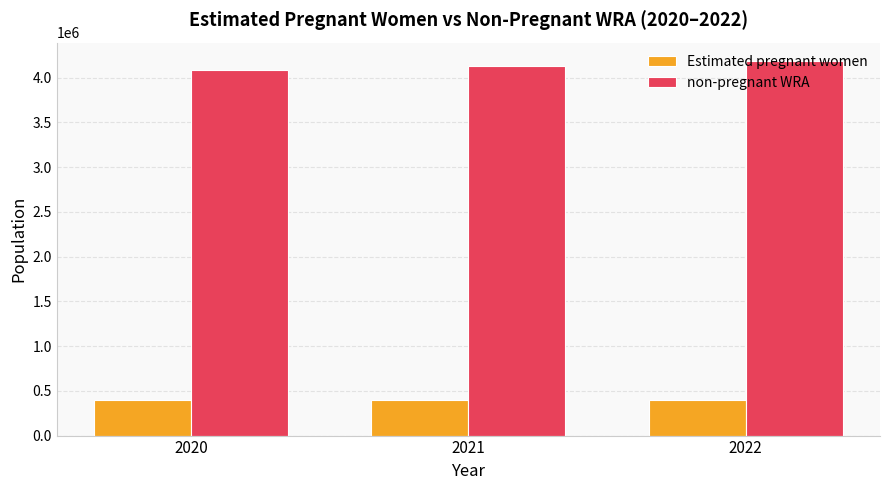

What is the value of the non-pregnant WRA bar at the 3rd from the left?

4183726.3